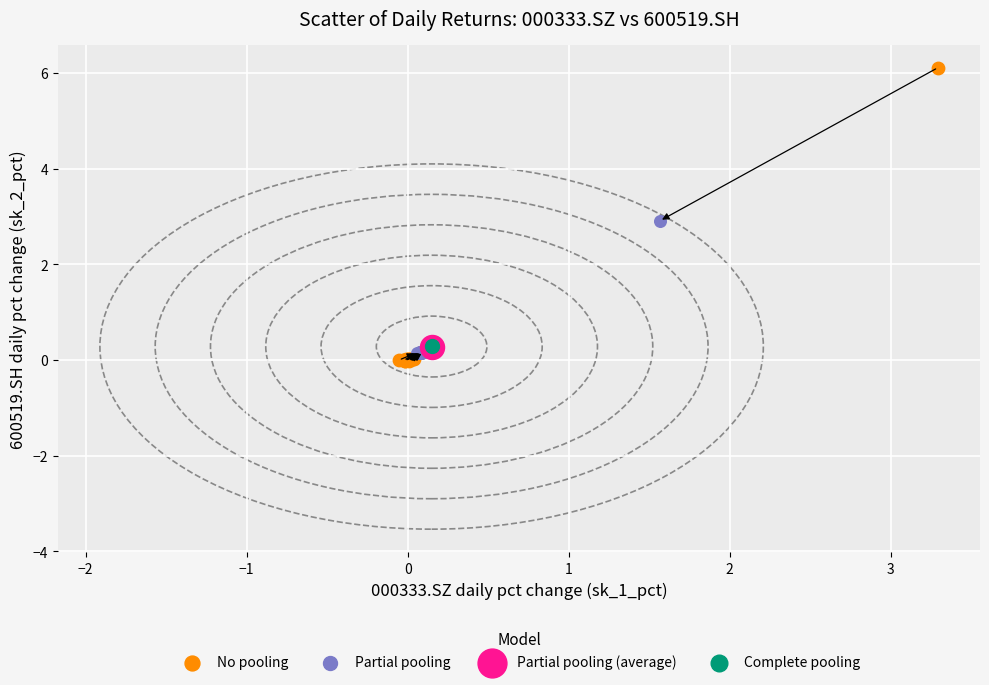

What are all the series names shown in the legend?

No pooling, Partial pooling, Partial pooling (average), Complete pooling